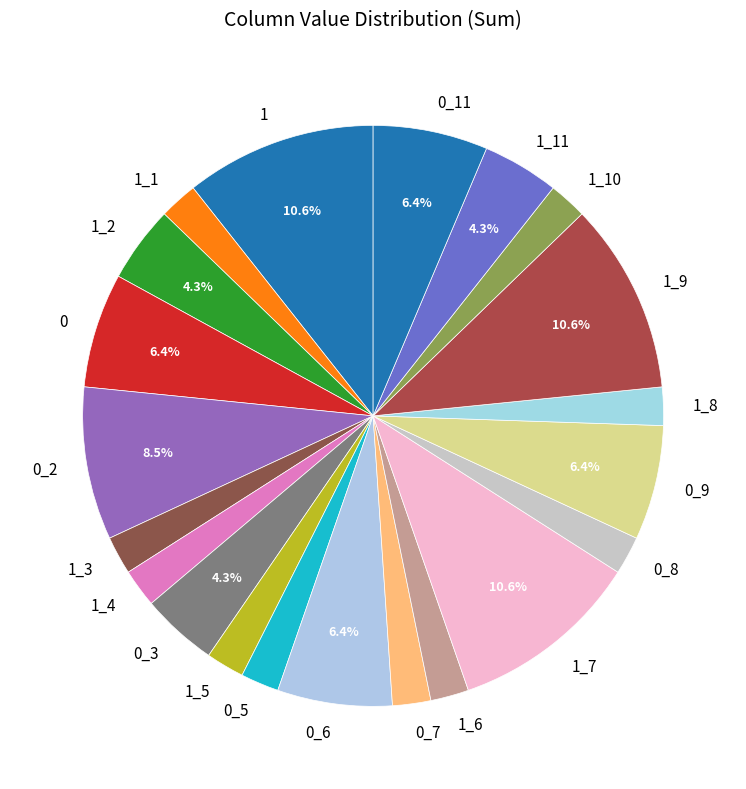

Combined, do 1_9 and 0_11 account for over 50%?

No